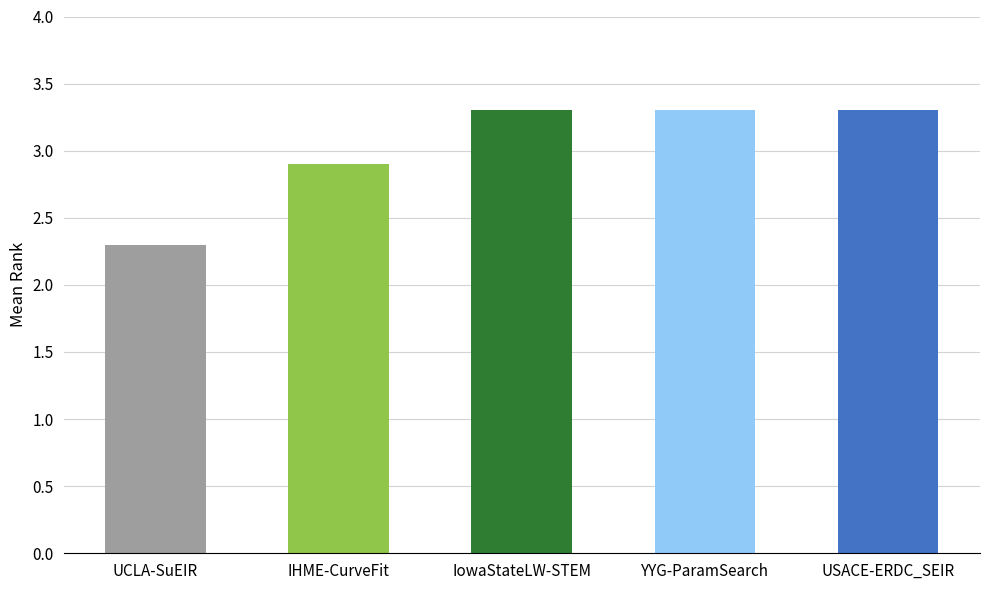

Does the chart contain stacked bars?

No